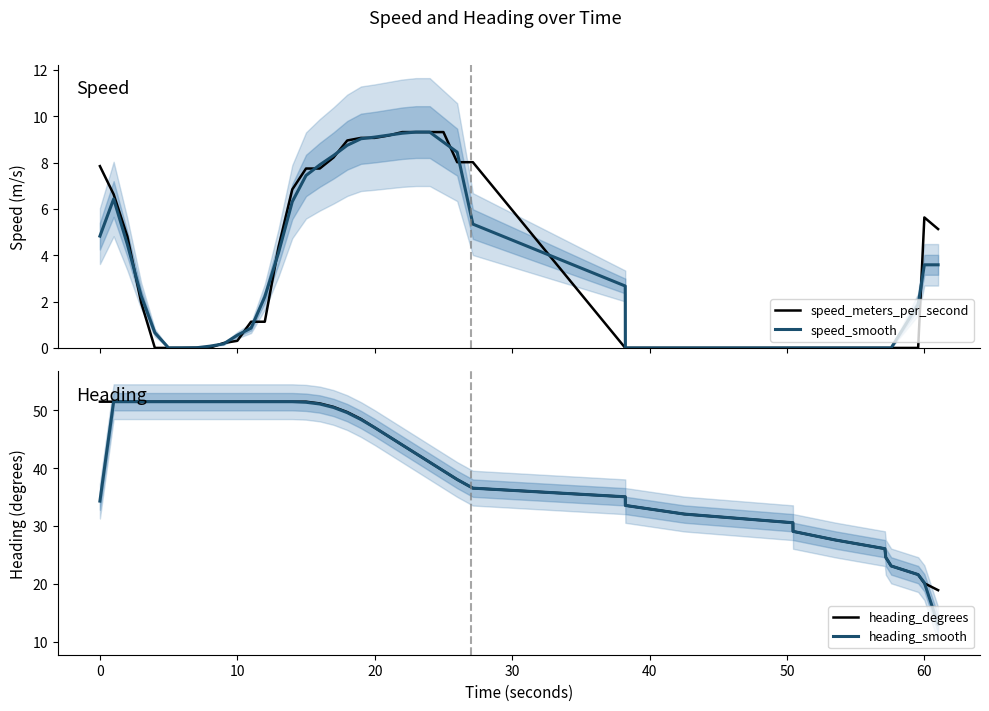

How many interior local peaks does the speed_meters_per_second series have?

4